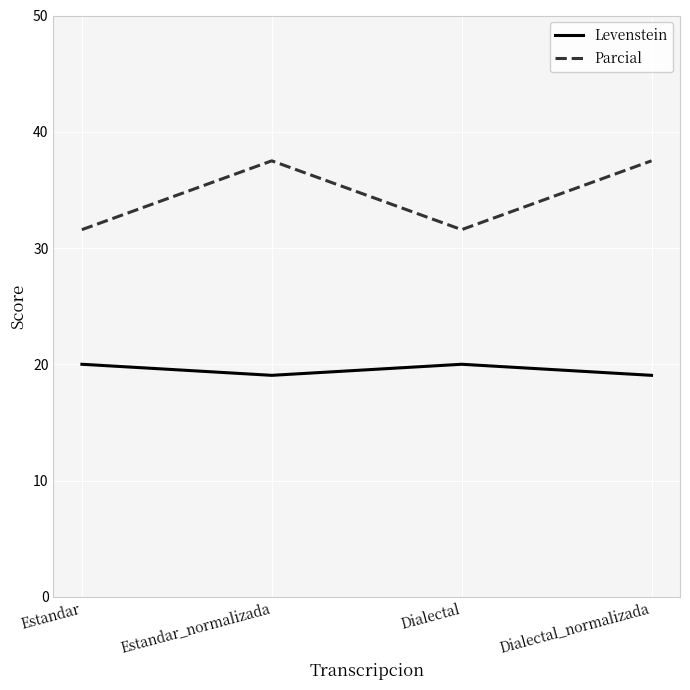

True or false: Levenstein and Parcial intersect in this chart.

False